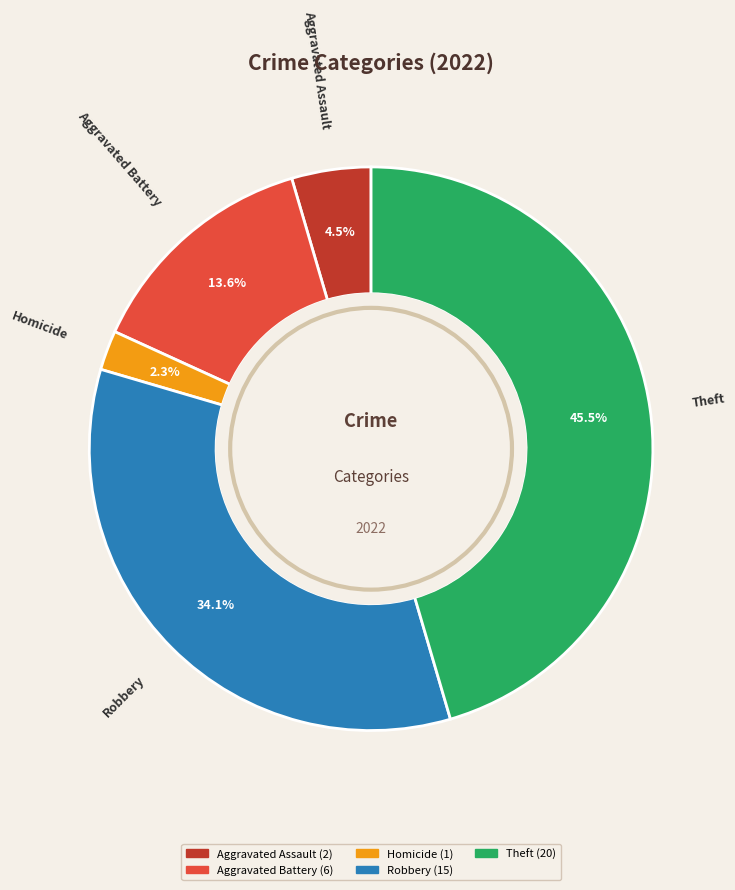

Is there any slice that represents more than half of the pie?

No